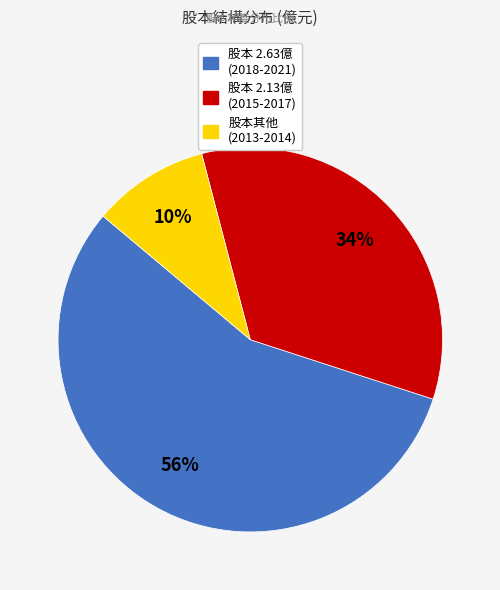

Is there a majority slice in this chart?

Yes